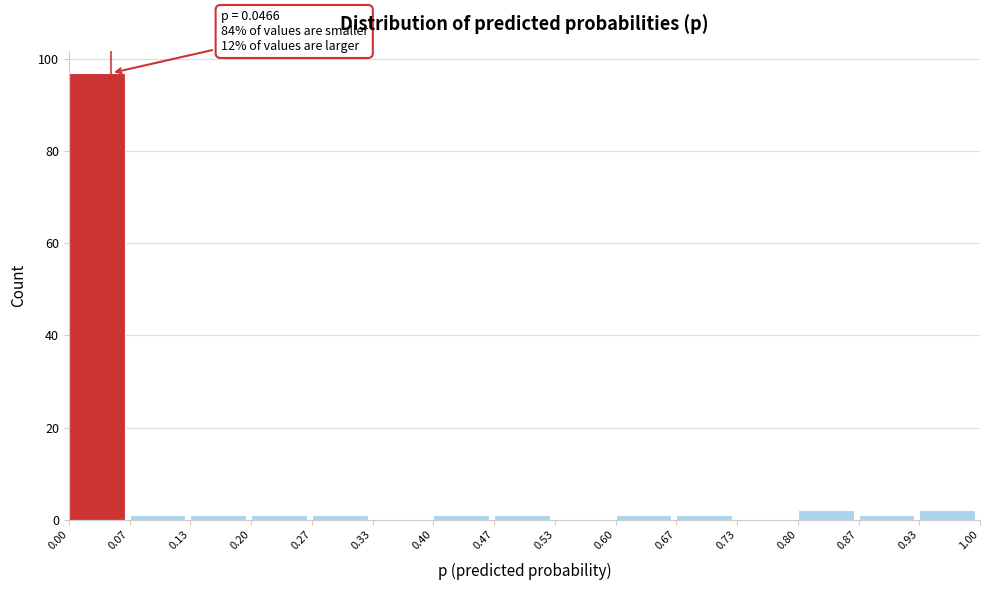

Which range on the x-axis has the tallest bar?

0.00 to 0.07